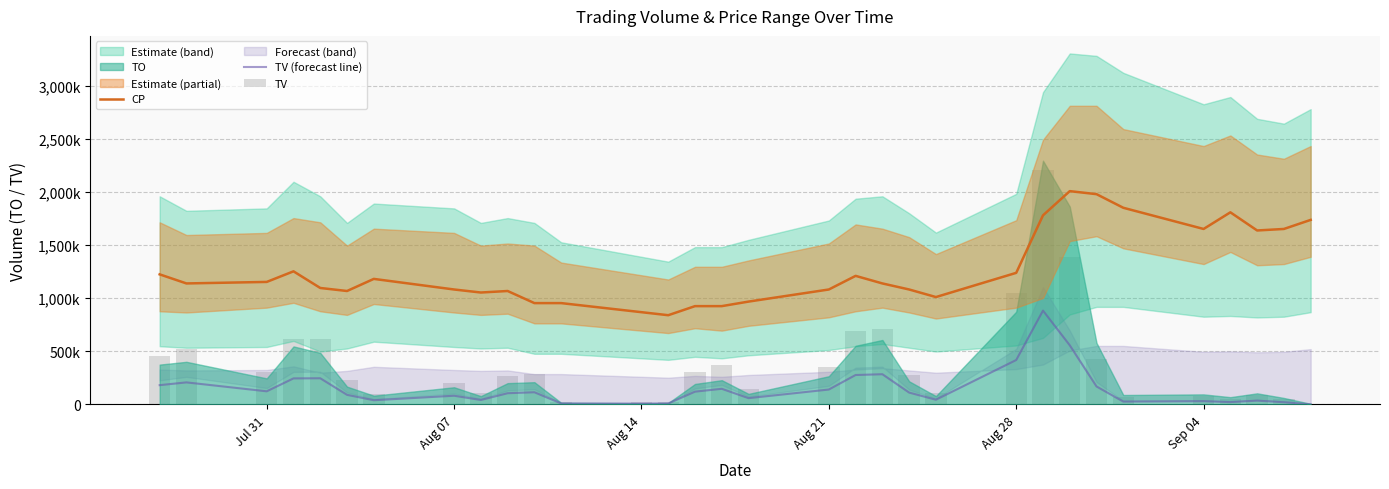

What is the sum of the TV (forecast line) values at Sep 04 and 17?

231600.0